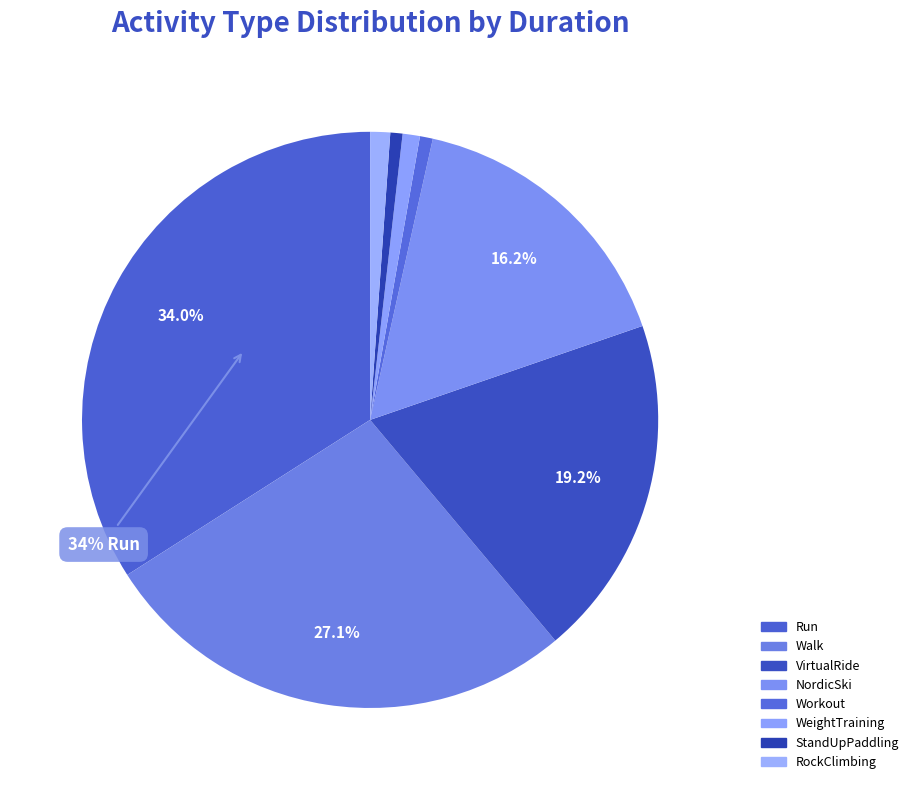

Does RockClimbing represent more than half of the total?

No